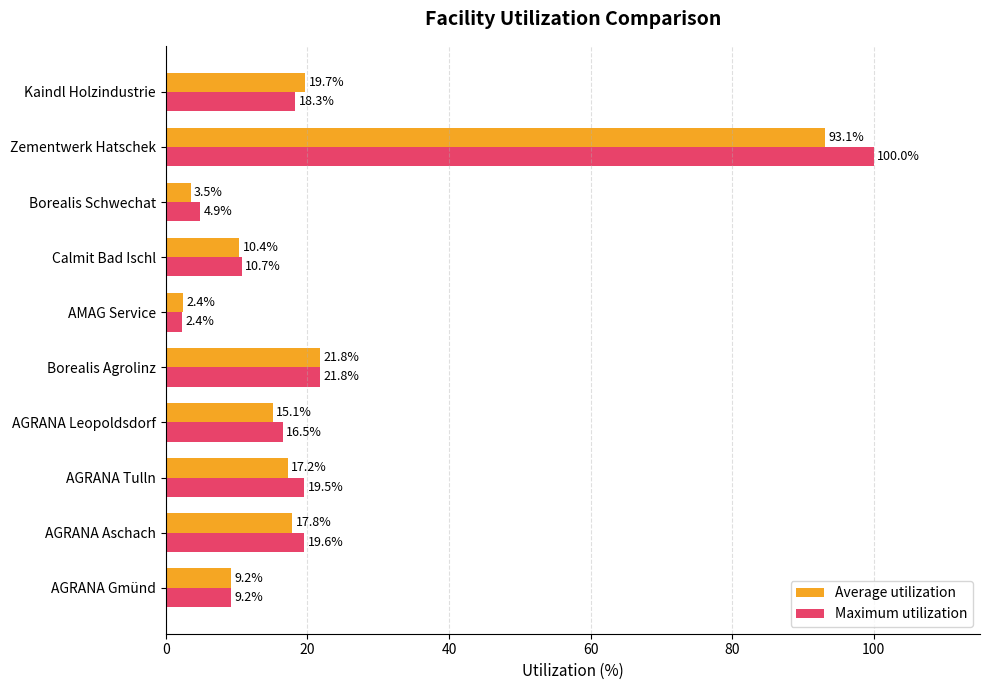

Where is Maximum utilization nearest to the value 51?

Borealis Agrolinz